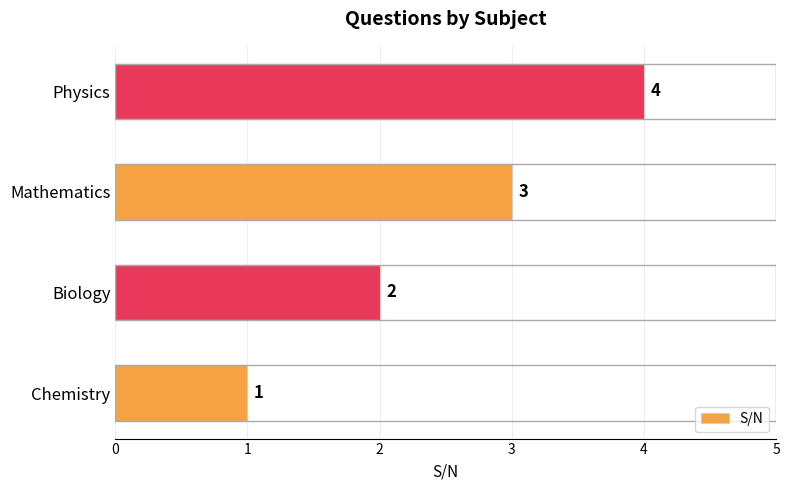

Where is the data nearest to the value 2?

Biology